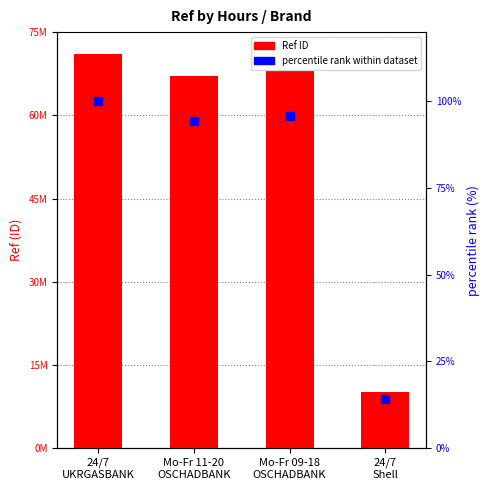

Which series has the widest spread of Y values?

Ref (ID)